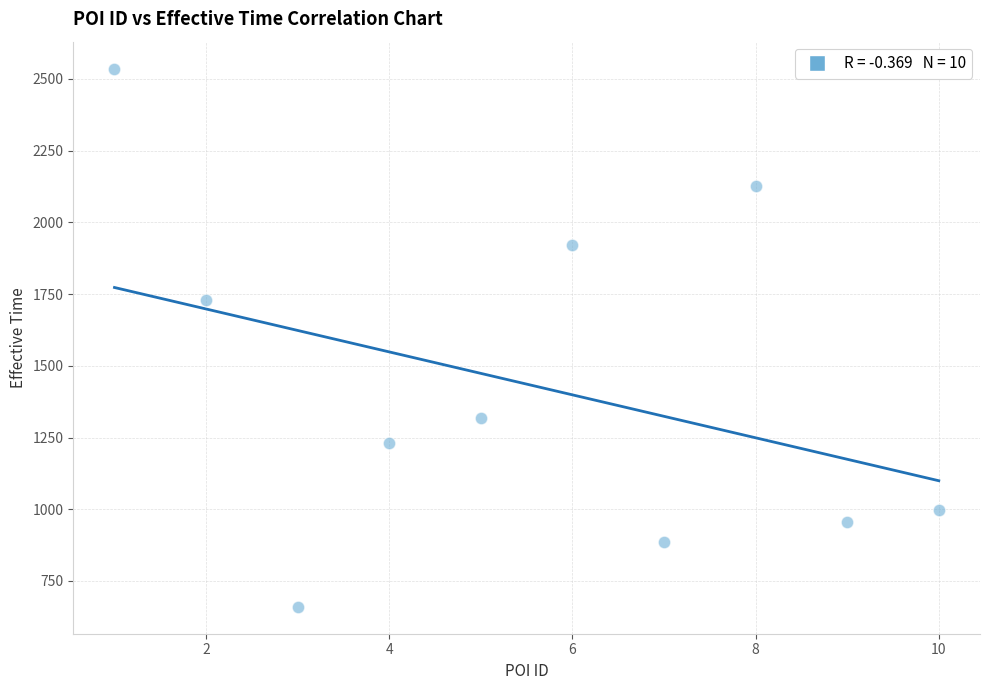

What is the average X value?

6